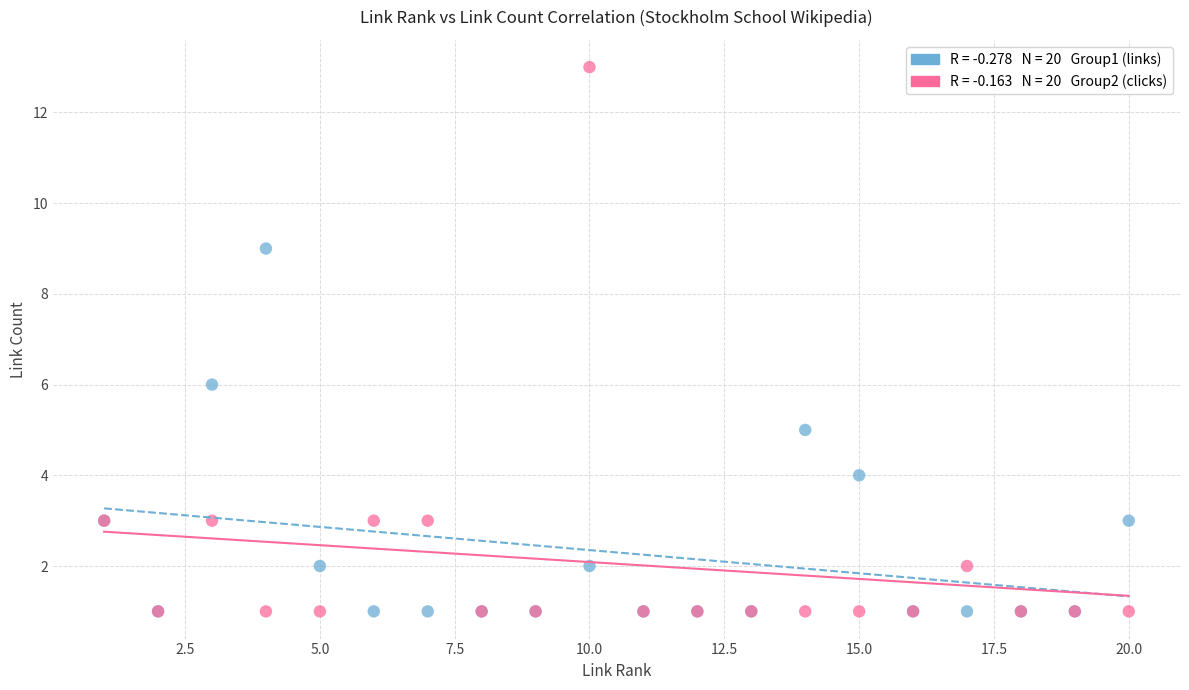

Across all series, what Y value is closest to 7?

6